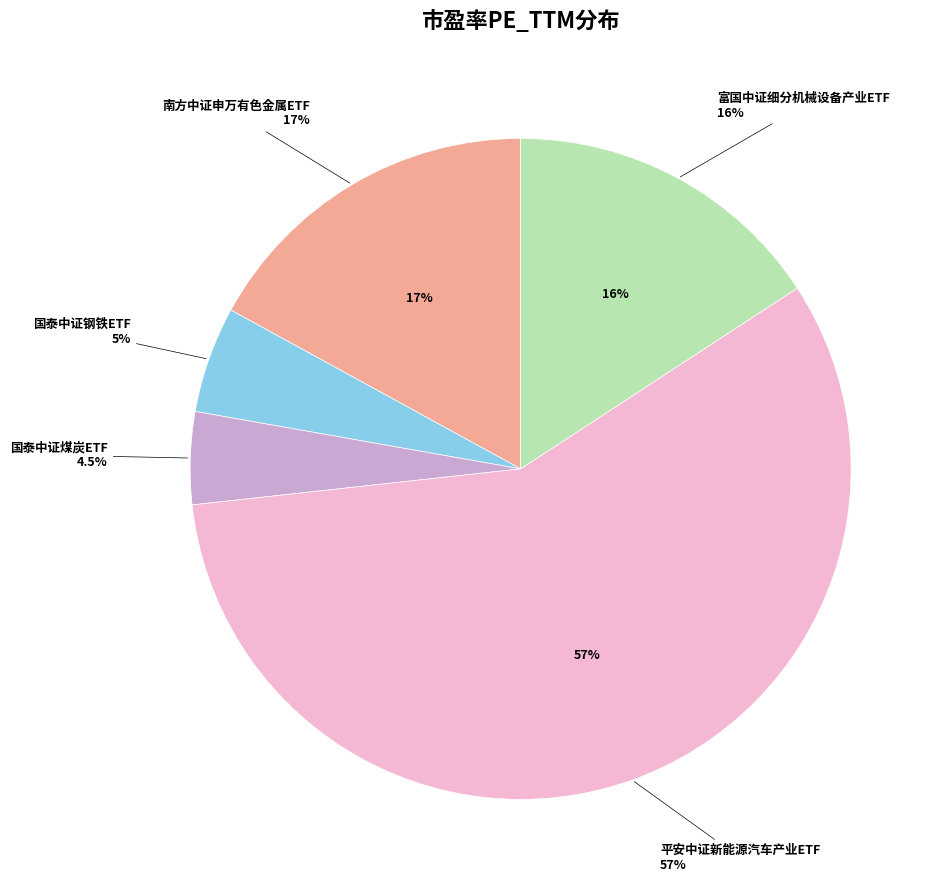

Does 国泰中证钢铁ETF represent more than half of the total?

No